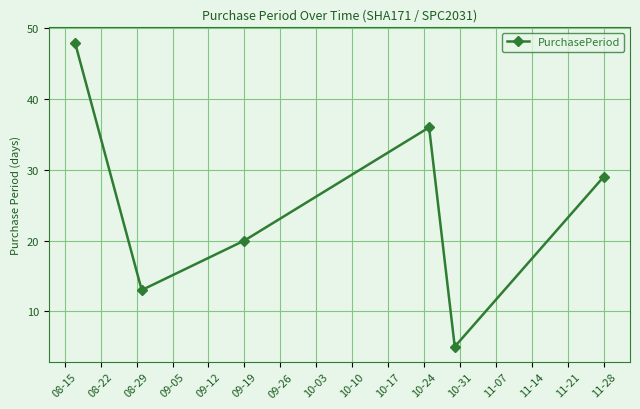

What is the value of the 2nd point from the left?

13